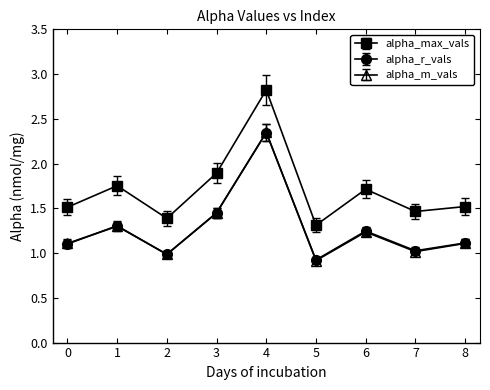

Which series has the largest range (max minus min)?

alpha_max_vals